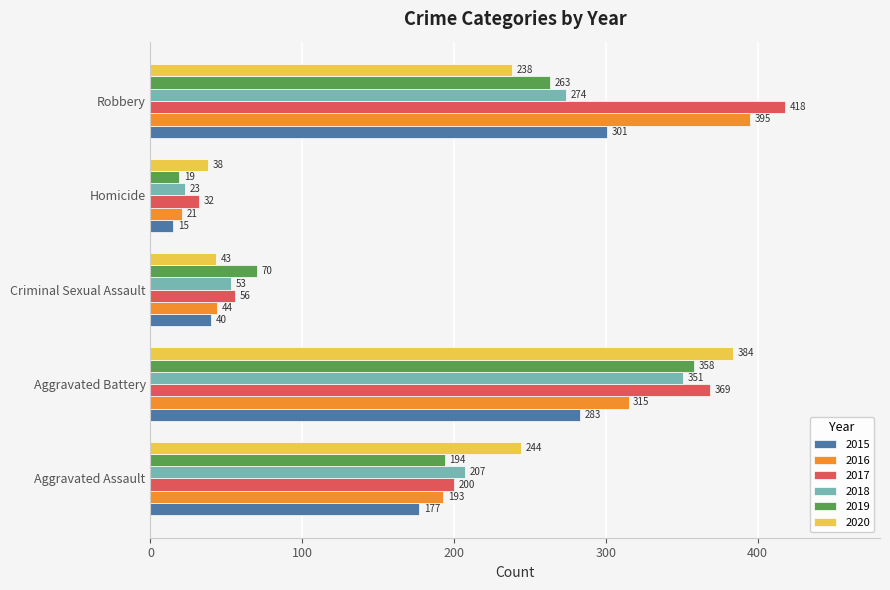

What is the difference between the highest and lowest values at Aggravated Battery?

101